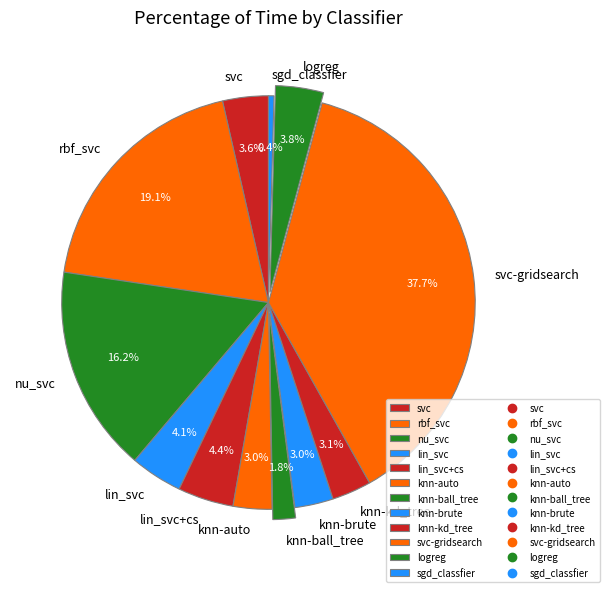

Which slice is the smallest?

sgd_classfier